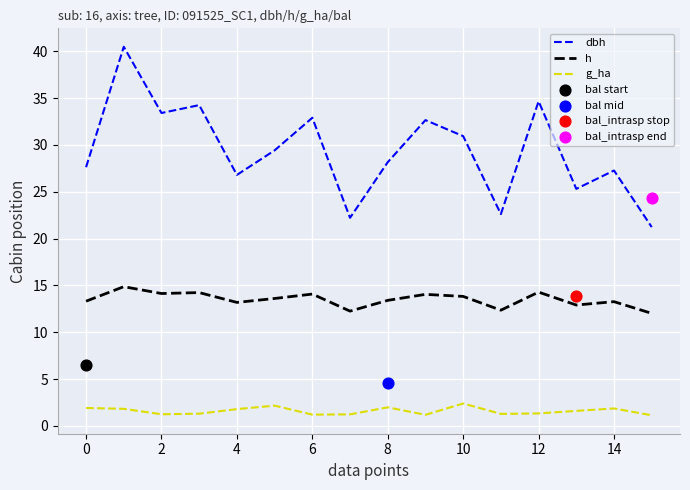

Which series has the largest total across all categories?

dbh